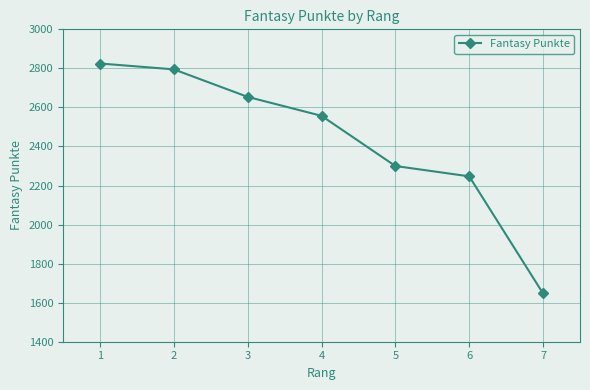

What is the value of the 6th point from the left?

2247